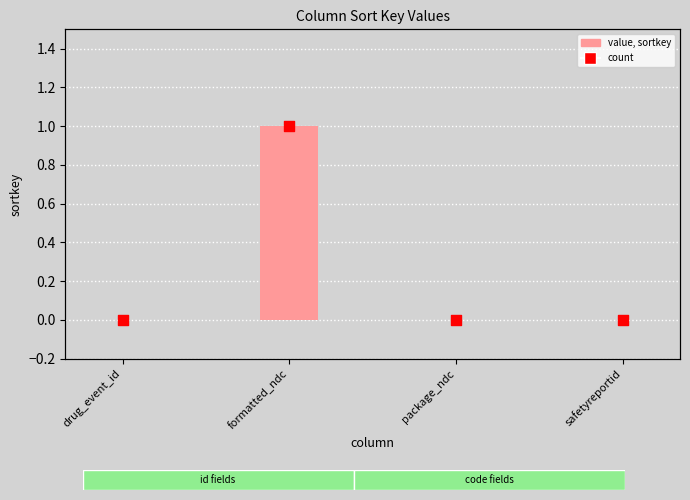

Between formatted_ndc and package_ndc, which is larger?

formatted_ndc